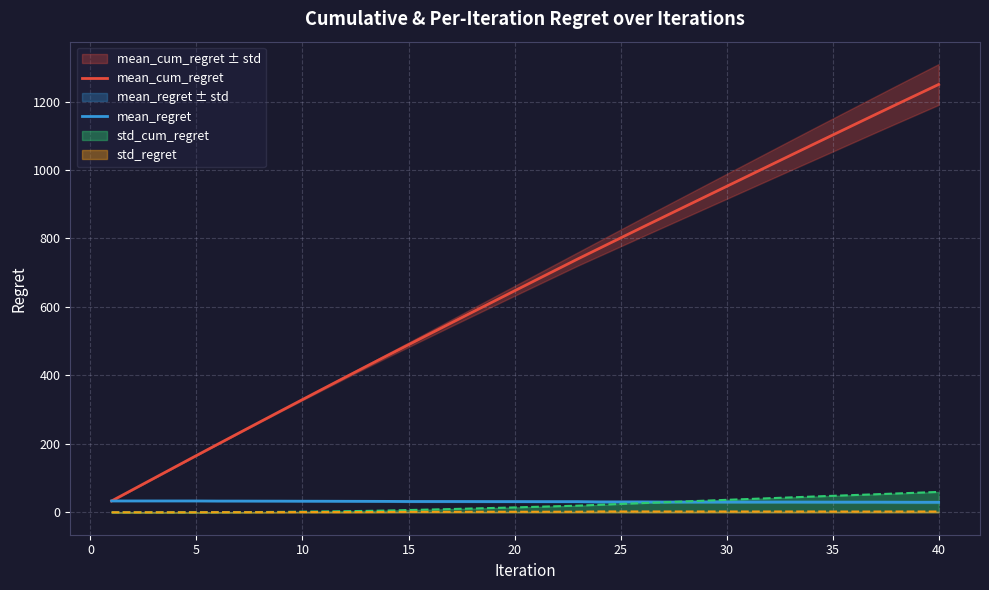

What is the difference between the second highest and minimum values in the mean_regret series?

3.8